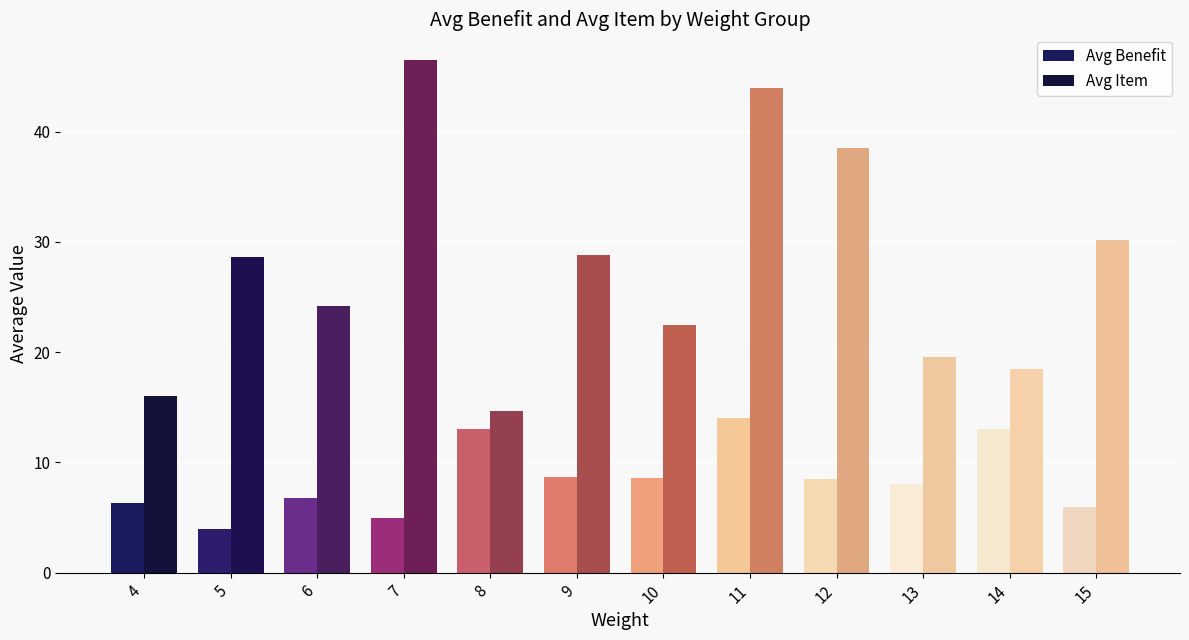

How many categories are shown in the chart?

12